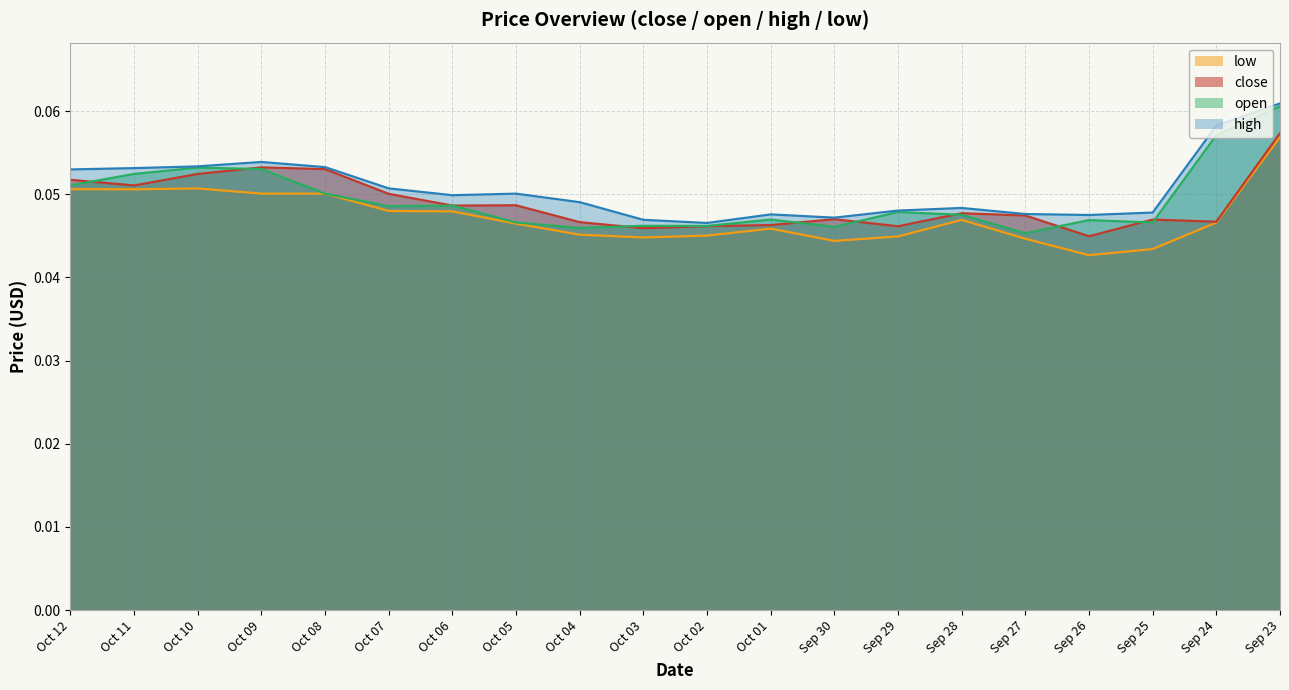

Reading left to right, what are all the values shown in this chart?

close: 0.1	0.1	0.1	0.1	0.1	0.1	0.0	0.0	0.0	0.0	0.0	0.0	0.0	0.0	0.0	0.0	0.0	0.0	0.0	0.1
open: 0.1	0.1	0.1	0.1	0.1	0.0	0.0	0.0	0.0	0.0	0.0	0.0	0.0	0.0	0.0	0.0	0.0	0.0	0.1	0.1
high: 0.1	0.1	0.1	0.1	0.1	0.1	0.0	0.1	0.0	0.0	0.0	0.0	0.0	0.0	0.0	0.0	0.0	0.0	0.1	0.1
low: 0.1	0.1	0.1	0.1	0.1	0.0	0.0	0.0	0.0	0.0	0.0	0.0	0.0	0.0	0.0	0.0	0.0	0.0	0.0	0.1